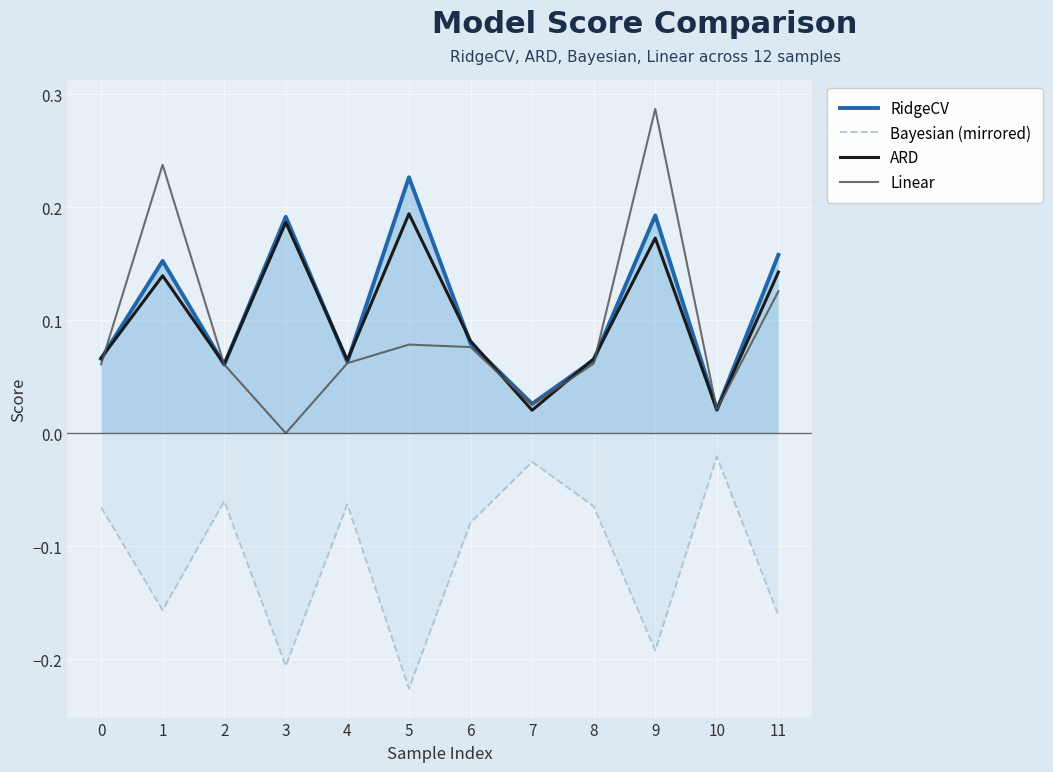

True or false: Bayesian (mirrored) has a value of -0.1 at 3.

False